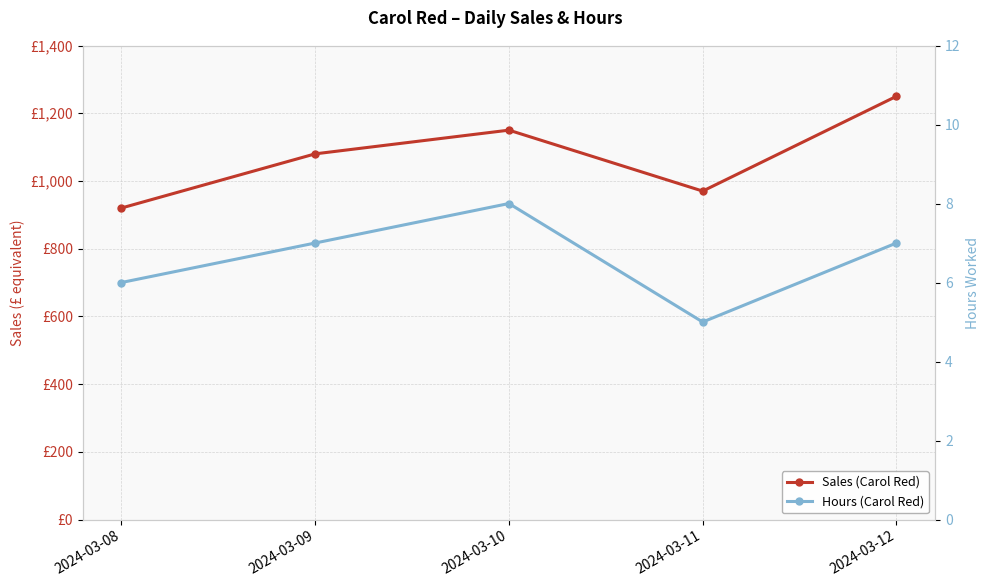

At 2024-03-08, list the series in order from smallest to largest.

Hours (Carol Red), Sales (Carol Red)